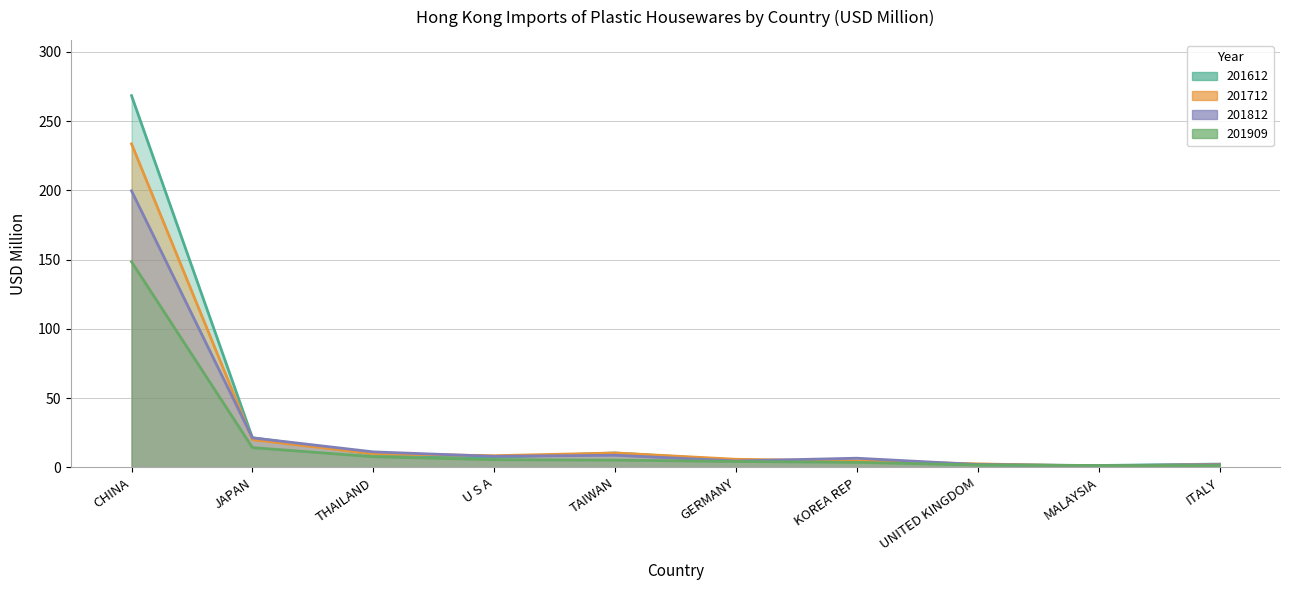

Where is 201812 nearest to the value 100?

JAPAN